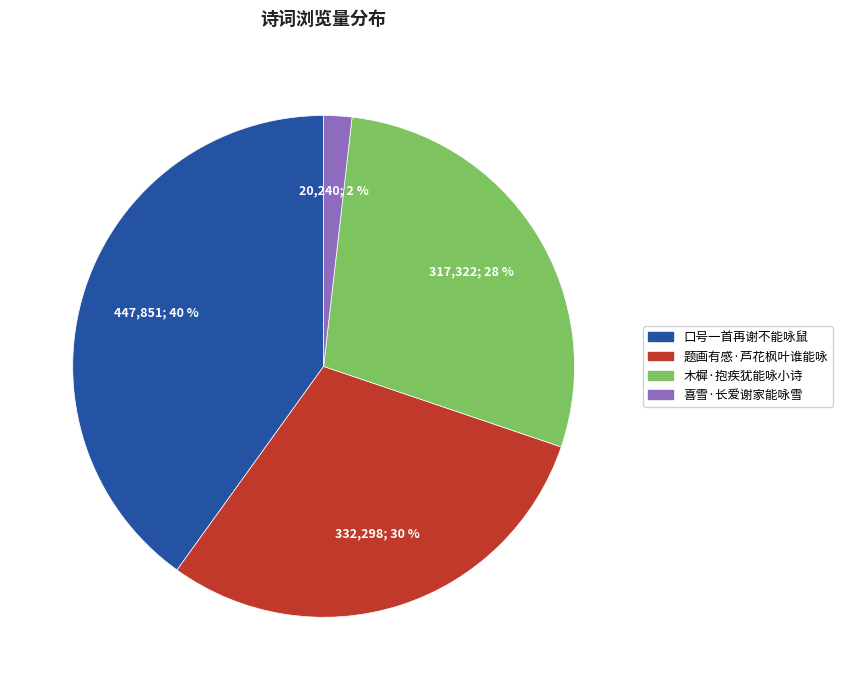

Count the number of slices in the pie.

4